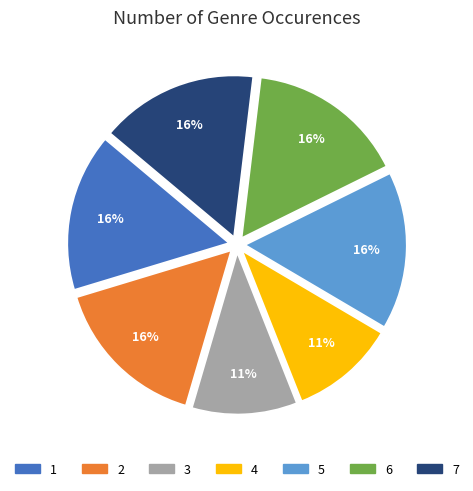

Does any single category account for the majority?

No